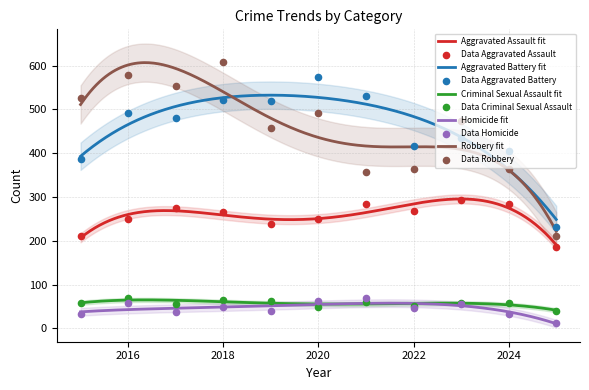

Which series has the widest spread of Y values?

Robbery